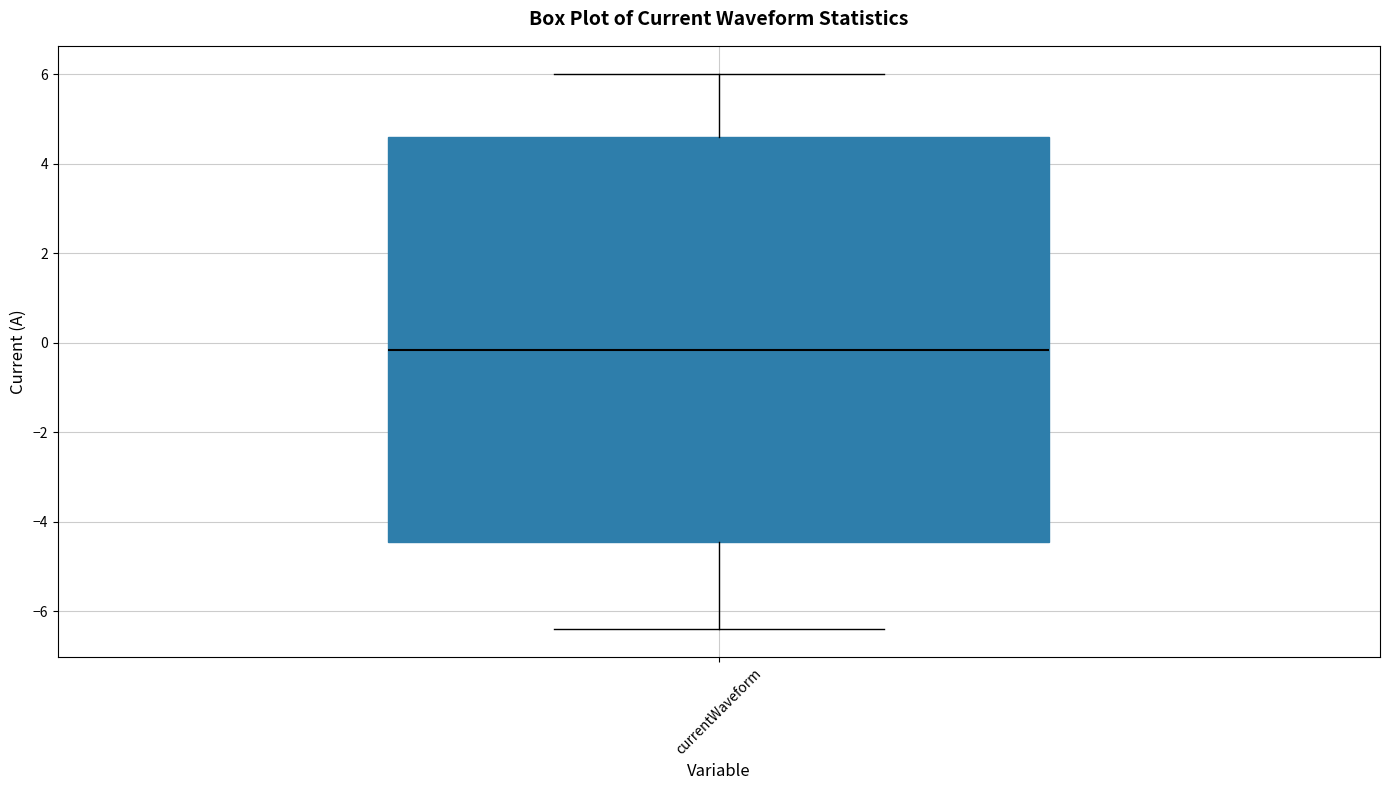

Where does the upper whisker of the box for currentWaveform end on the y-axis? The values are not printed on the chart, so give them approximately, as read against the axis.

6.0